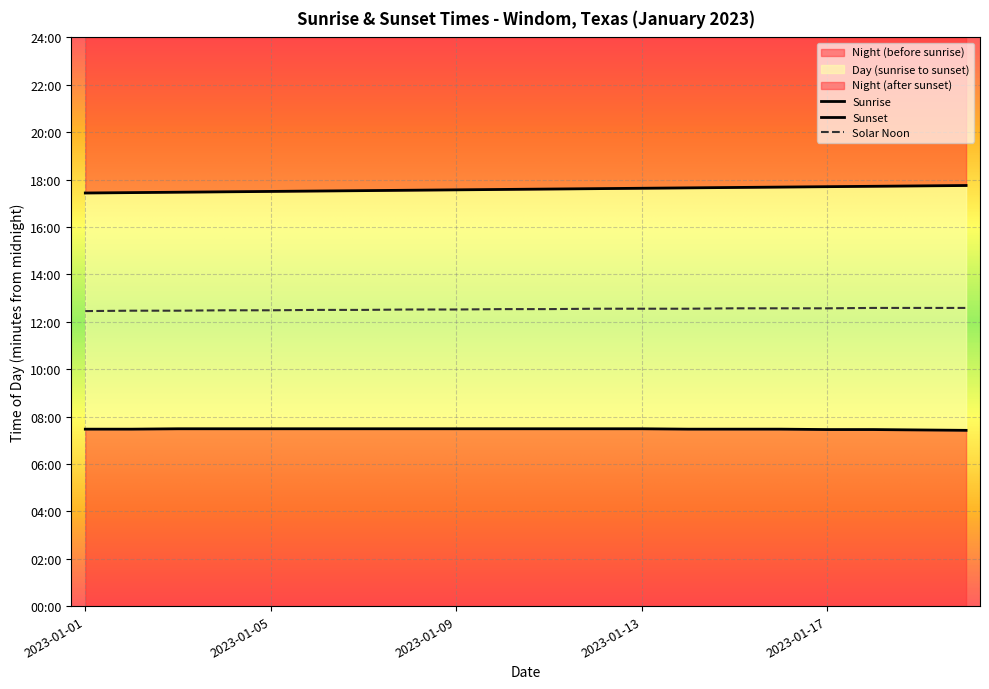

Rank the series by their average value, from highest to lowest.

Sunset, Solar Noon, Sunrise